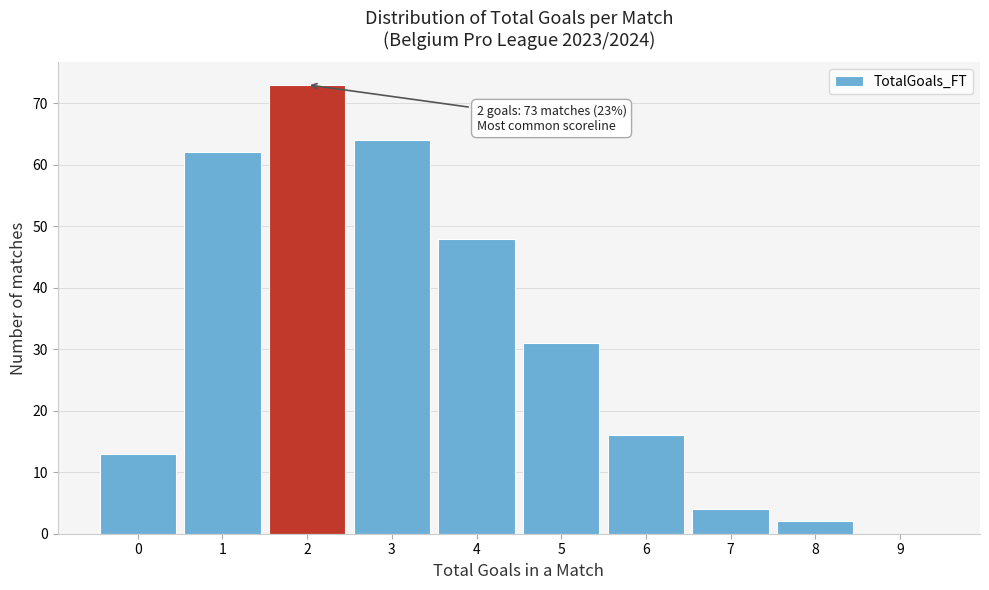

Reading left to right, what are all the values shown in this chart?

0=13	1=62	2=73	3=64	4=48	5=31	6=16	7=4	8=2	9=0